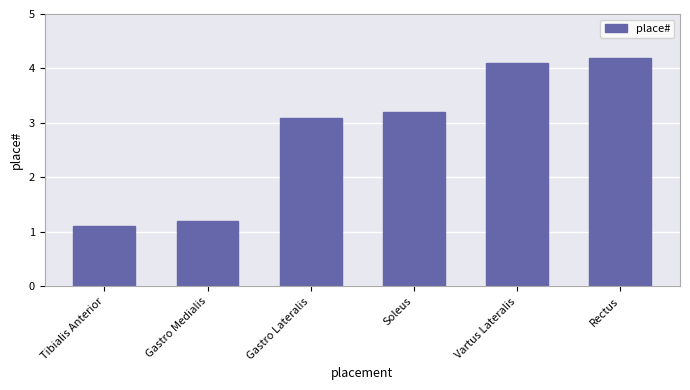

What is the value of the 5th bar from the left?

4.1